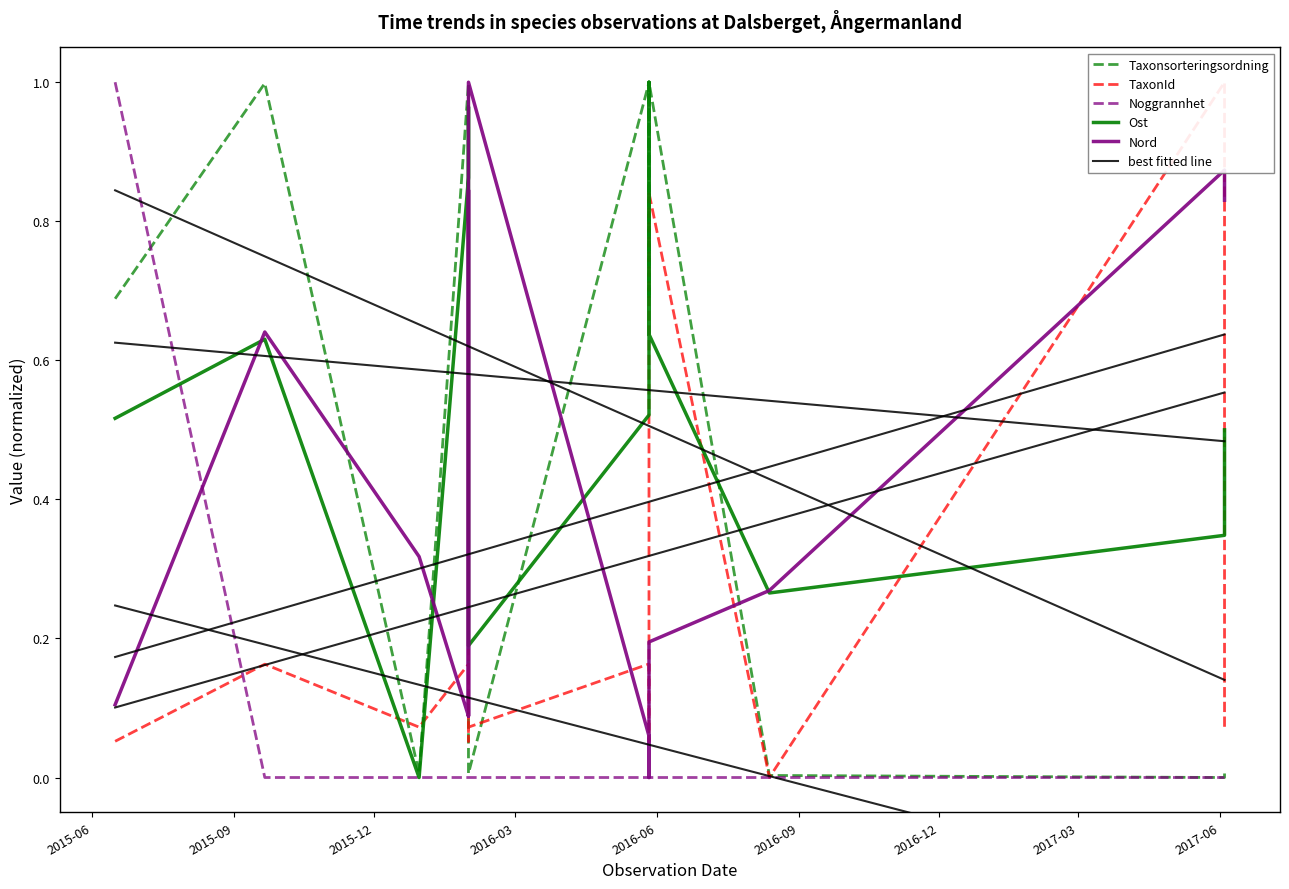

Is the value of Taxonsorteringsordning at 12 greater than the value of Ost at 2016-03?

No